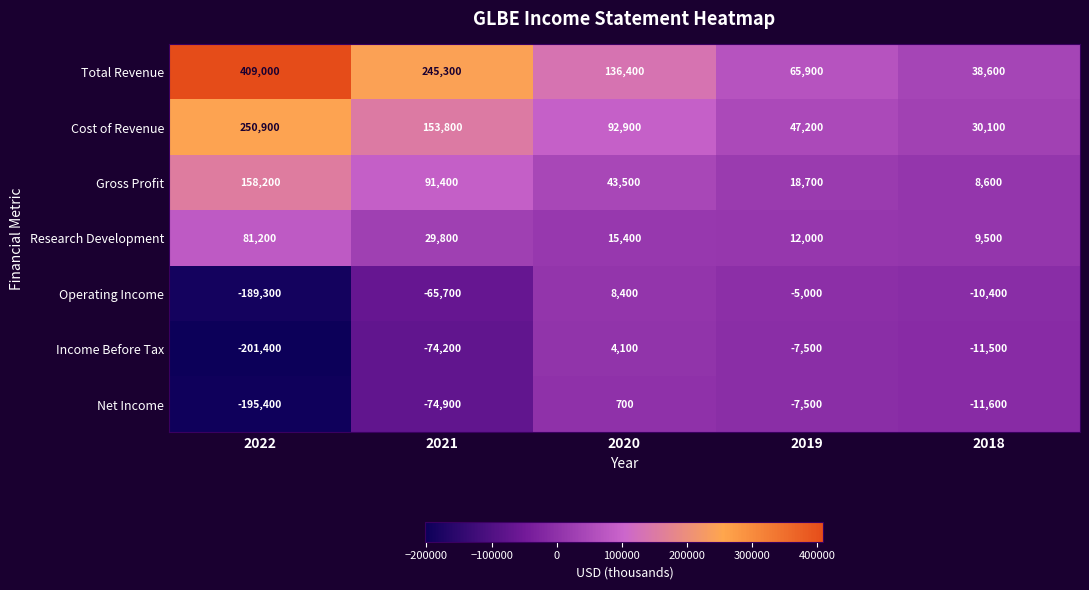

Where is Net Income nearest to the value -97350?

2021